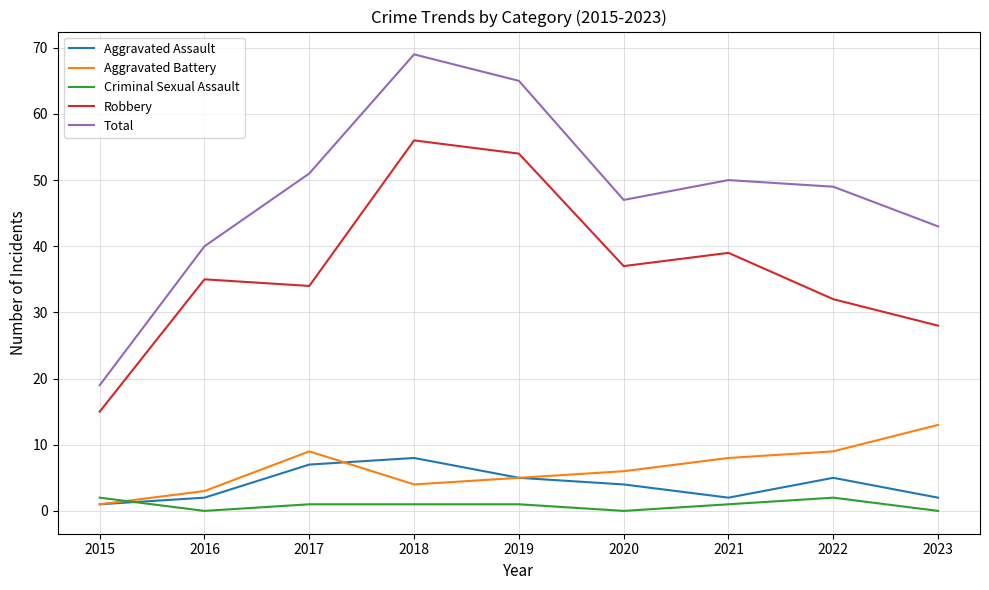

After their last crossing, which series has the higher values: Aggravated Battery or Criminal Sexual Assault?

Aggravated Battery